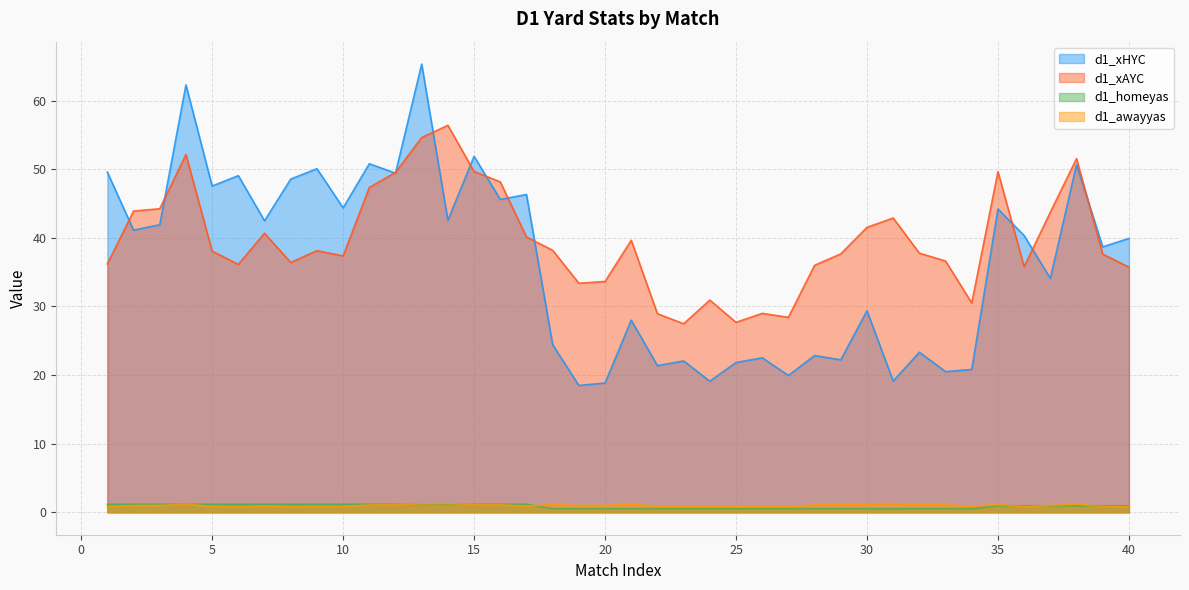

Reading right to left, list all the values displayed in this chart.

d1_xHYC: 40=39.9	39=38.7	38=50.7	37=34.1	36=40.3	35=44.2	34=20.8	33=20.5	32=23.3	31=19.1	30=29.4	29=22.2	28=22.8	27=19.9	26=22.5	25=21.8	24=19.1	23=22.1	22=21.4	21=28.0	20=18.8	19=18.5	18=24.4	17=46.3	16=45.6	15=51.9	14=42.6	13=65.3	12=49.4	11=50.8	10=44.4	9=50.1	8=48.6	7=42.5	6=49.1	5=47.5	4=62.3	3=41.9	2=41.1	1=49.6
d1_xAYC: 40=35.7	39=37.6	38=51.5	37=43.7	36=35.8	35=49.6	34=30.5	33=36.6	32=37.8	31=42.9	30=41.5	29=37.7	28=36.0	27=28.4	26=29.0	25=27.7	24=30.9	23=27.5	22=28.9	21=39.6	20=33.6	19=33.4	18=38.2	17=40.1	16=48.2	15=49.7	14=56.4	13=54.6	12=49.5	11=47.3	10=37.4	9=38.1	8=36.4	7=40.7	6=36.1	5=38.1	4=52.1	3=44.2	2=43.9	1=36.2
d1_homeyas: 40=1.0	39=1.0	38=1.0	37=1.0	36=1.0	35=1.0	34=0.5	33=0.5	32=0.5	31=0.5	30=0.5	29=0.5	28=0.5	27=0.5	26=0.5	25=0.5	24=0.5	23=0.5	22=0.5	21=0.5	20=0.5	19=0.5	18=0.5	17=1.2	16=1.2	15=1.2	14=1.2	13=1.2	12=1.2	11=1.2	10=1.2	9=1.2	8=1.2	7=1.2	6=1.2	5=1.2	4=1.2	3=1.2	2=1.2	1=1.2
d1_awayyas: 40=0.8	39=0.9	38=1.2	37=1.0	36=0.8	35=1.1	34=0.9	33=1.1	32=1.1	31=1.3	30=1.2	29=1.1	28=1.1	27=0.8	26=0.9	25=0.8	24=0.9	23=0.8	22=0.9	21=1.2	20=1.0	19=1.0	18=1.1	17=0.9	16=1.1	15=1.1	14=1.3	13=1.2	12=1.1	11=1.1	10=0.8	9=0.9	8=0.8	7=0.9	6=0.8	5=0.9	4=1.2	3=1.0	2=1.0	1=0.8